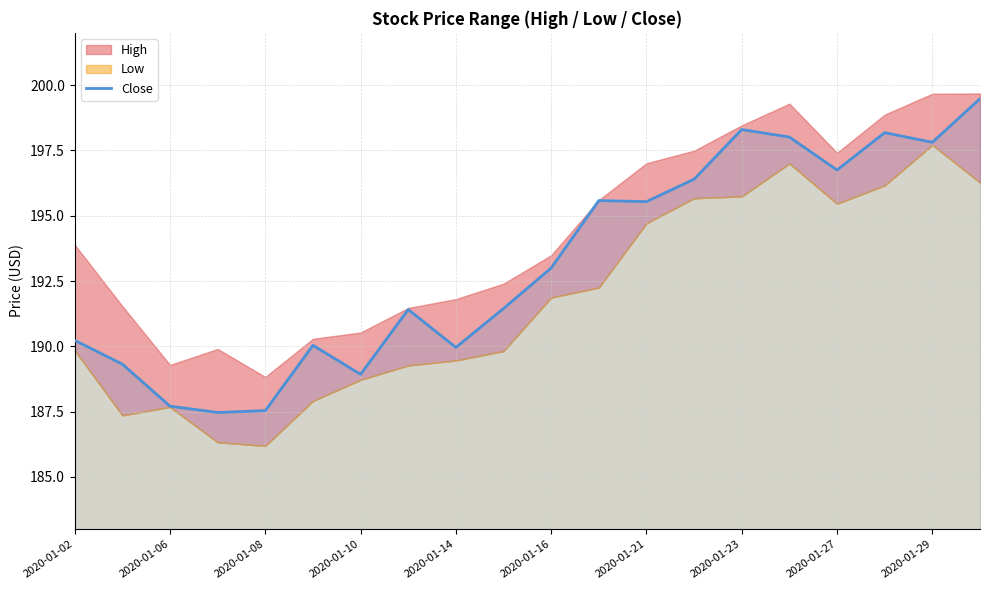

What is the lowest value of the Close series?

187.5